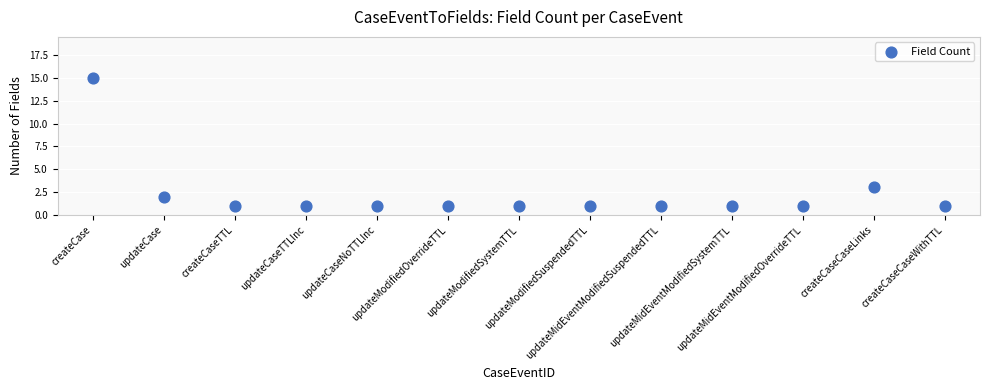

What is the range of Y values (max minus min)?

14